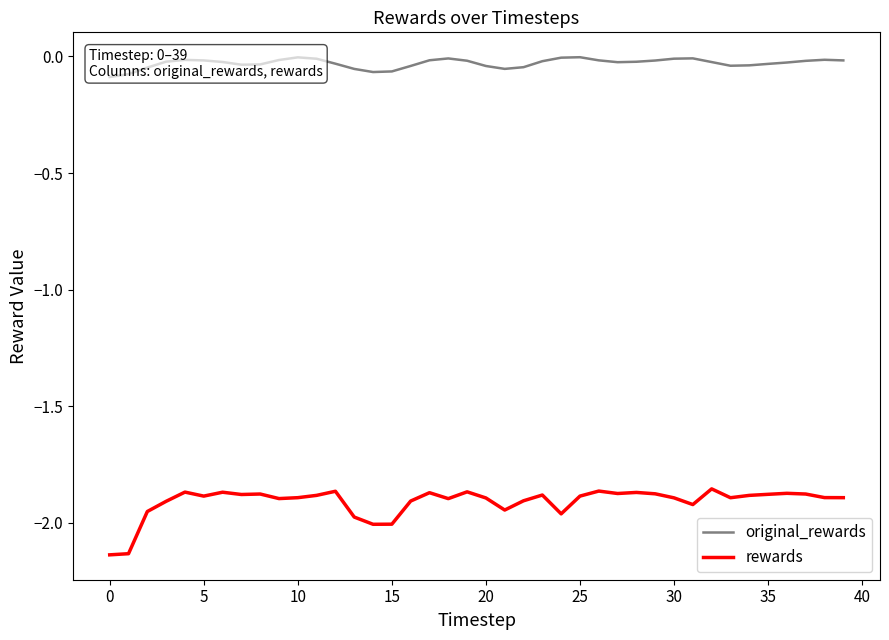

Which series has the largest range (max minus min)?

rewards